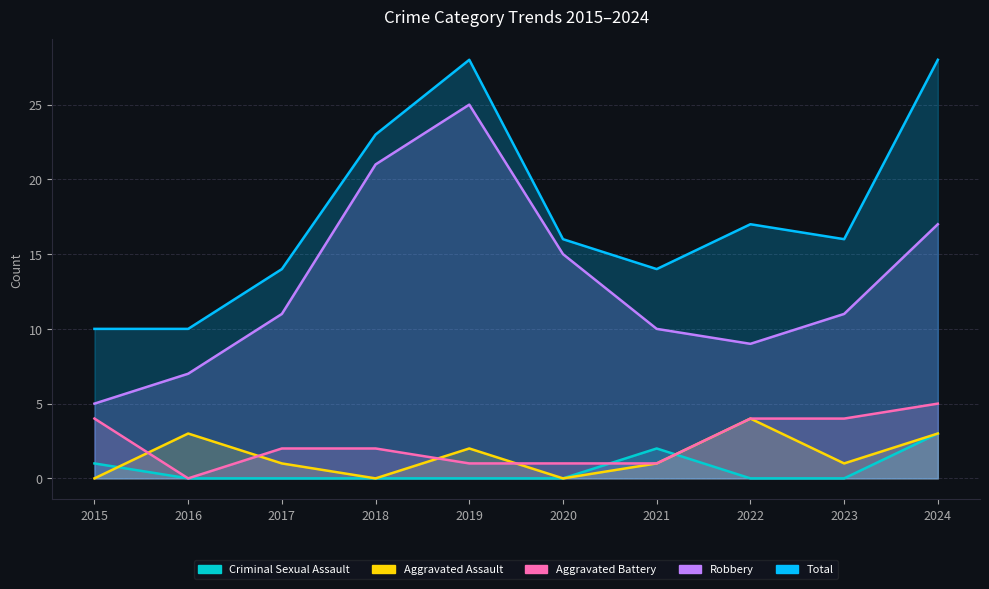

What is the sum of all Robbery values?

131